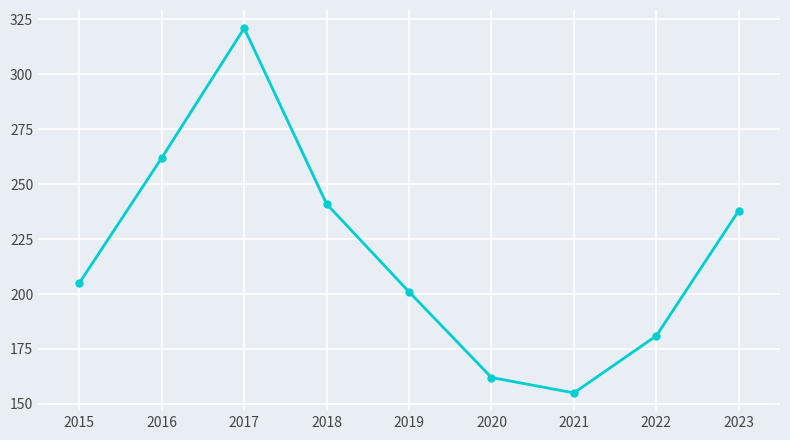

Which label corresponds to the smallest value in the chart?

2021